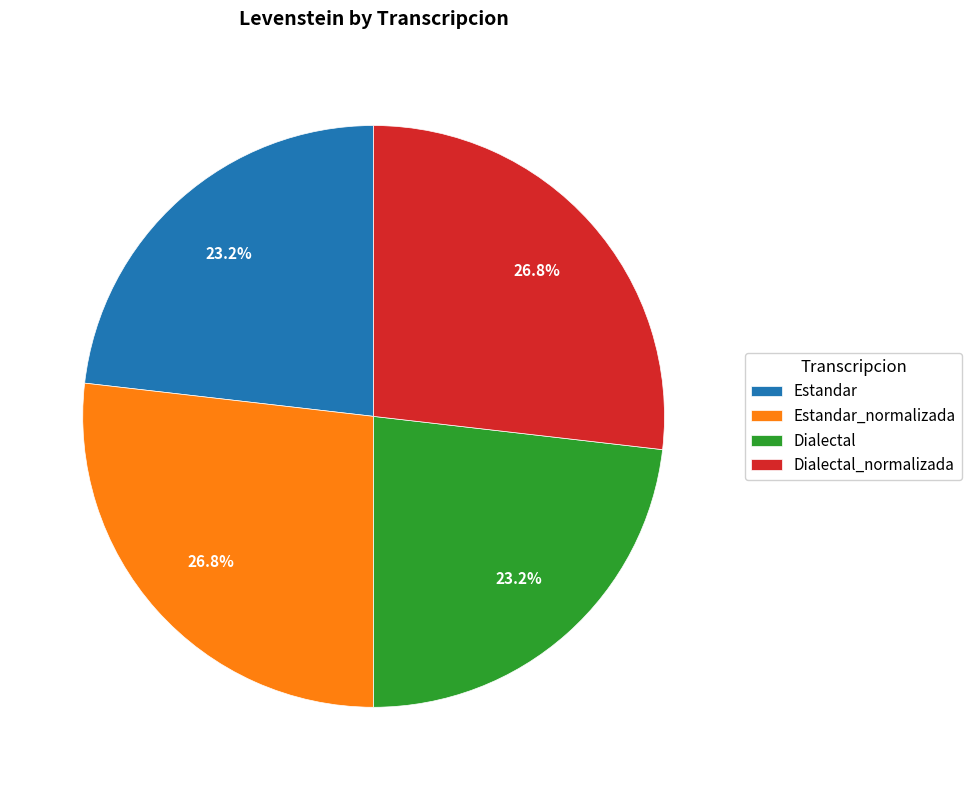

Combined, do Dialectal and Estandar account for over 50%?

No